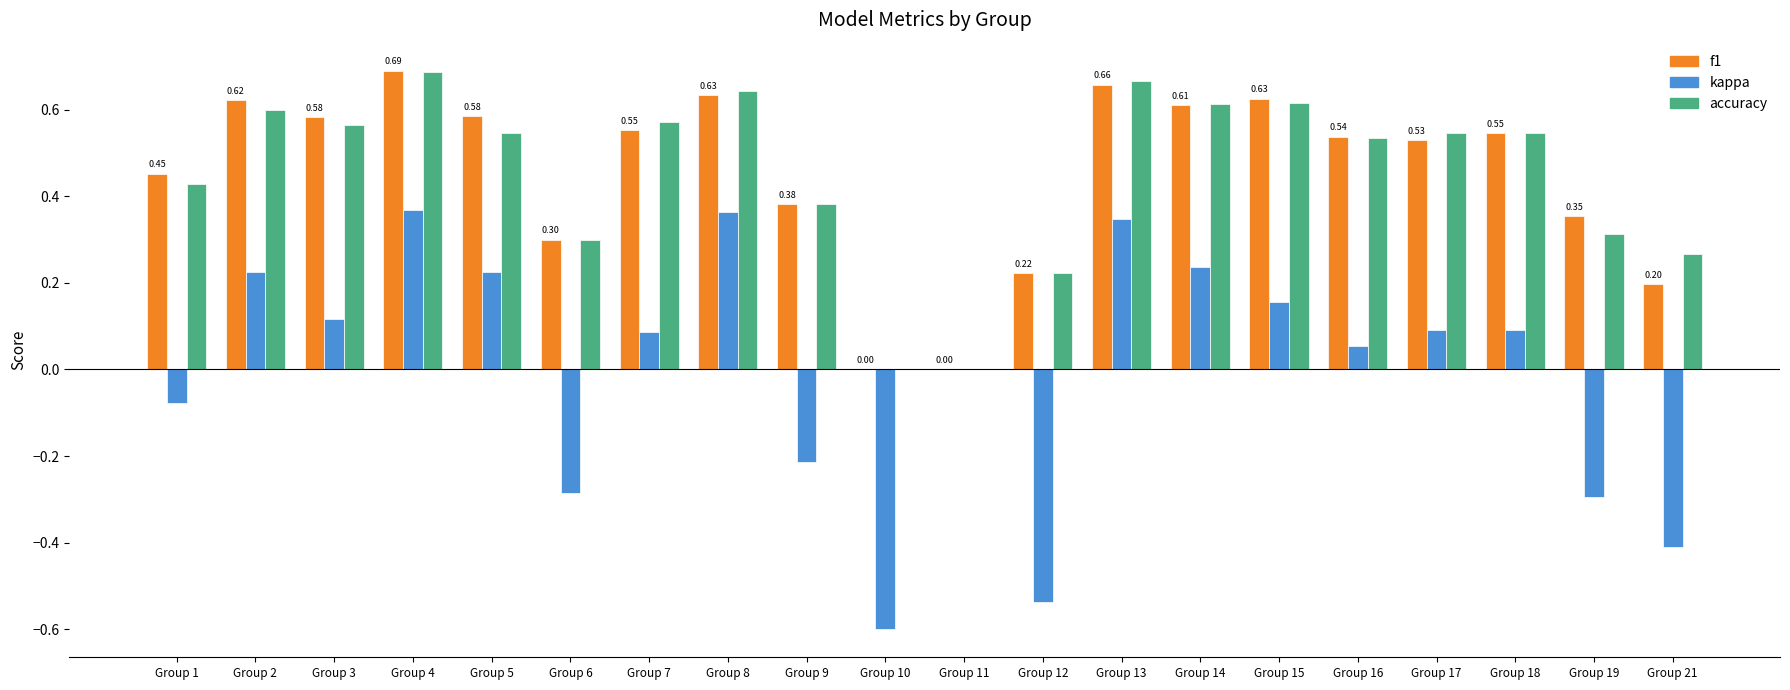

How many data points does each series have?

20